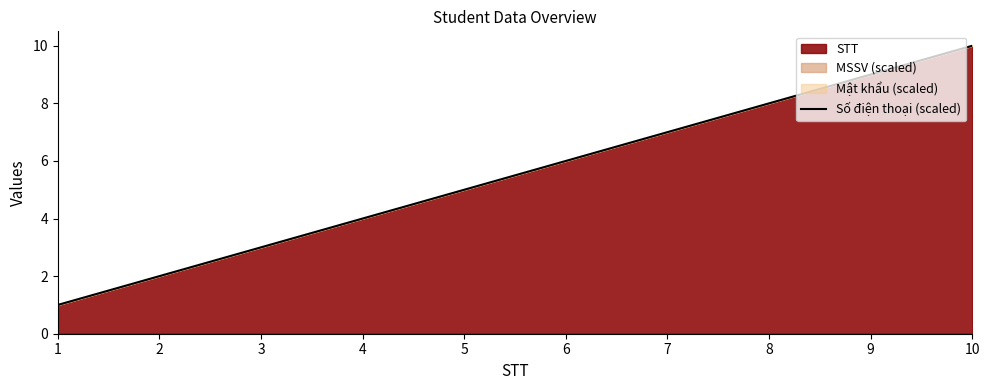

What is the ratio of the value at 10 to the value at 5?

2.0